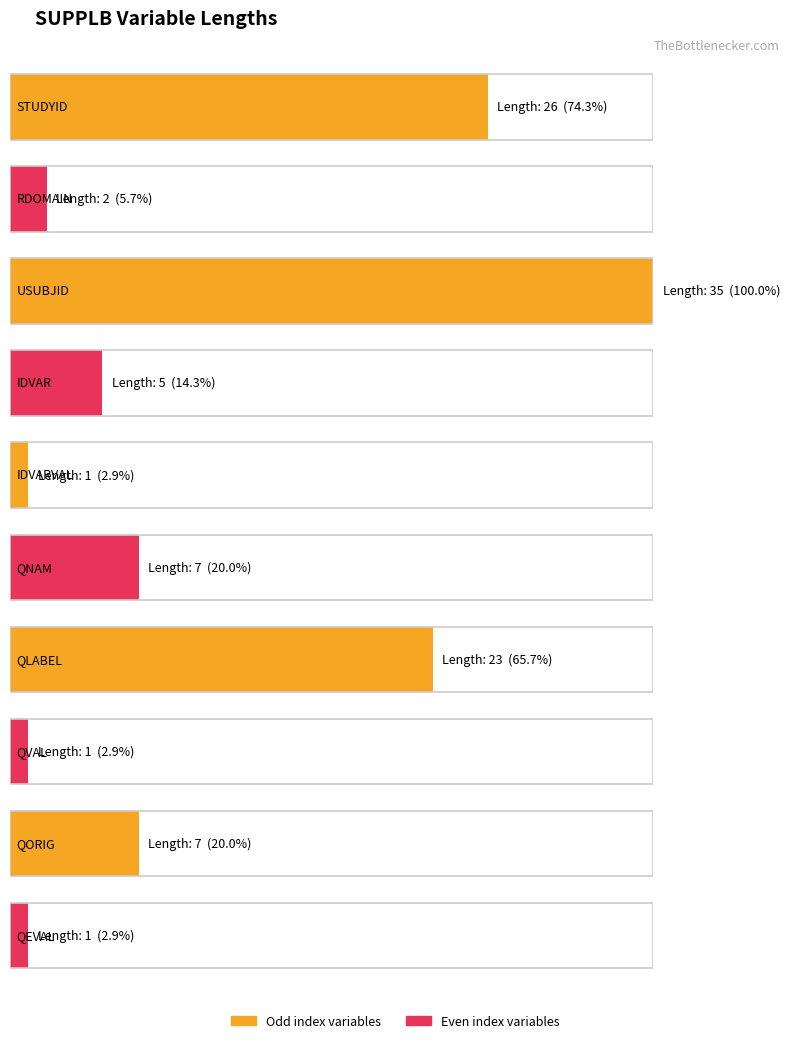

What is the average value?

11